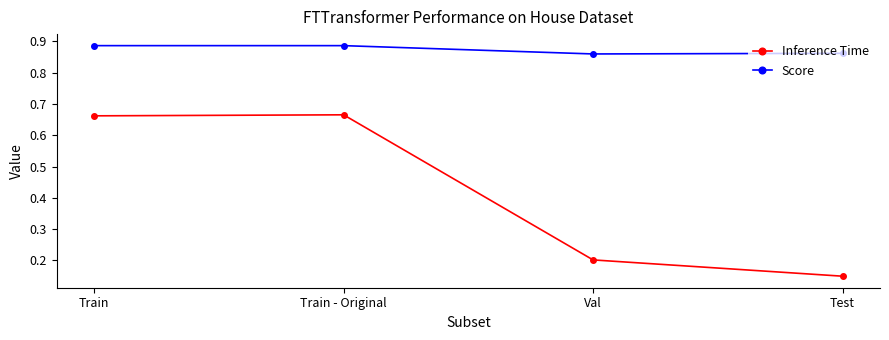

What is the sum of the Score values at Train - Original and Test?

1.7